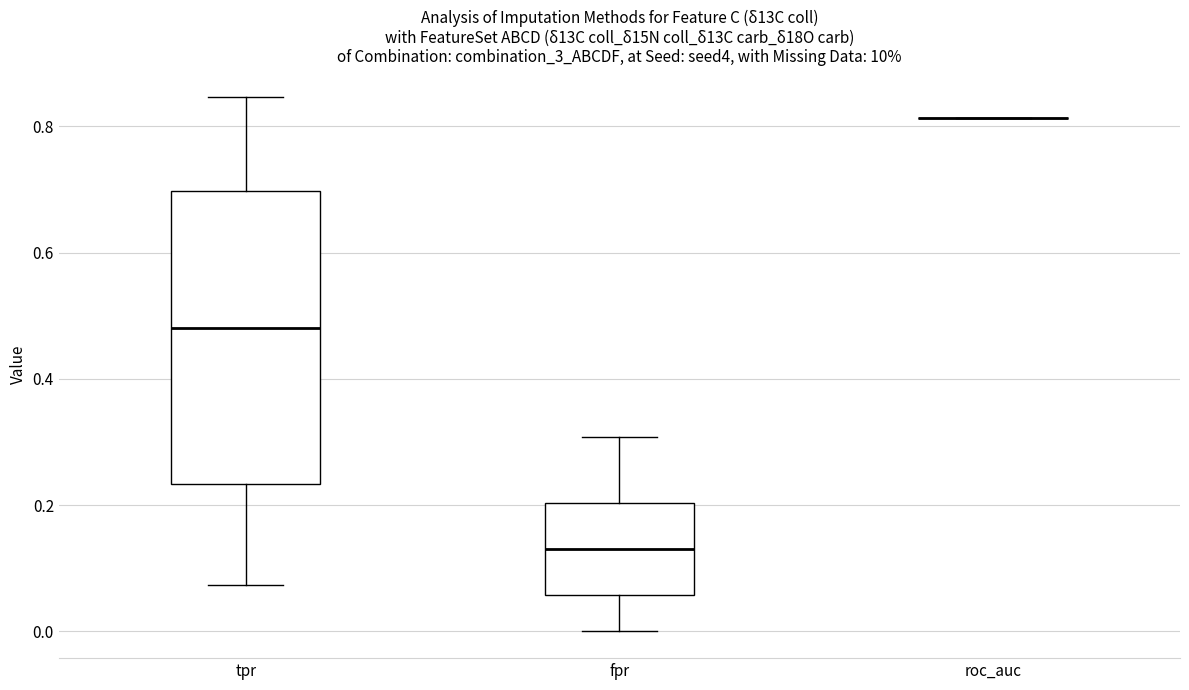

Reading left to right, read every box against the y-axis: the position of its median line, the range the box covers, and the ends of its whiskers. The values are not printed on the chart, so give them approximately, as read against the axis.

tpr: median 0.48, box 0.24 to 0.70, whiskers 0.08 to 0.84
fpr: median 0.14, box 0.06 to 0.20, whiskers 0.00 to 0.30
roc_auc: box collapsed to a line at 0.82, whiskers 0.82 to 0.82